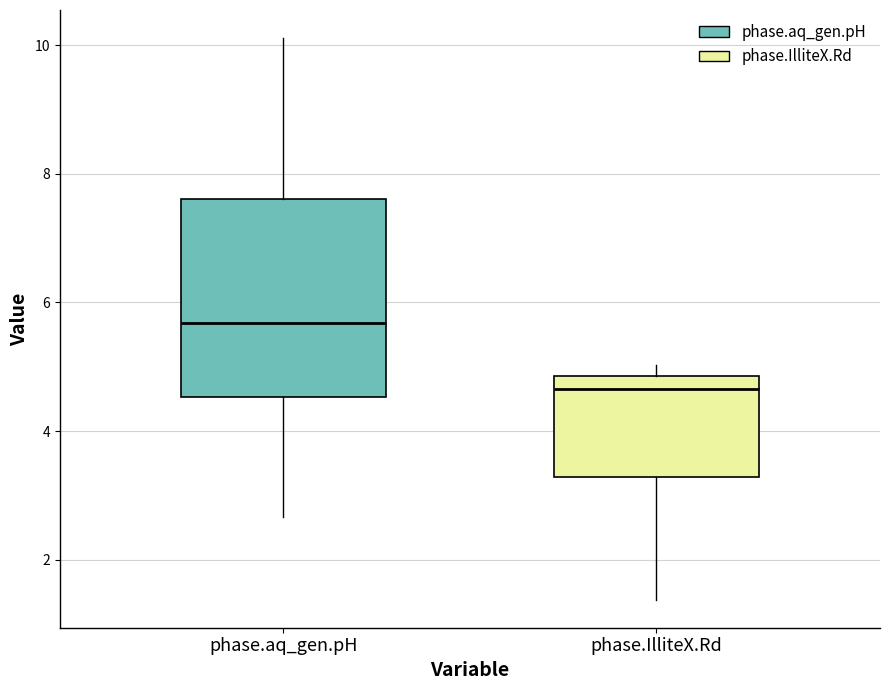

Which box's median line is the lowest?

phase.IlliteX.Rd